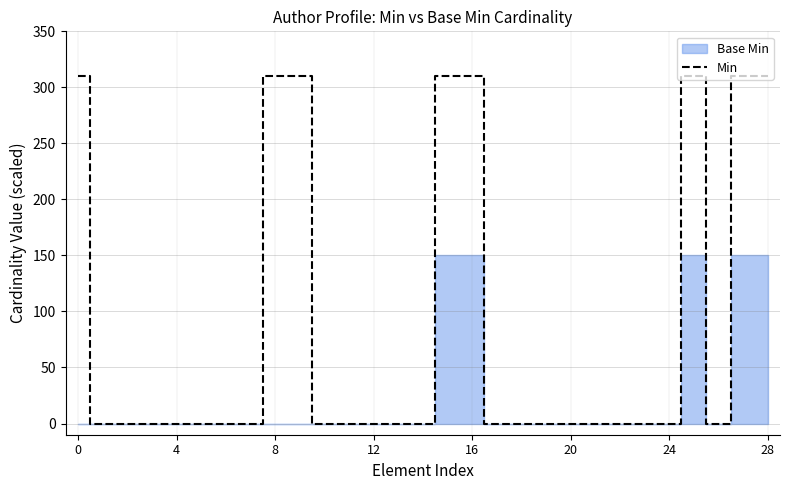

True or false: Min has a value of 555 at 28.

False